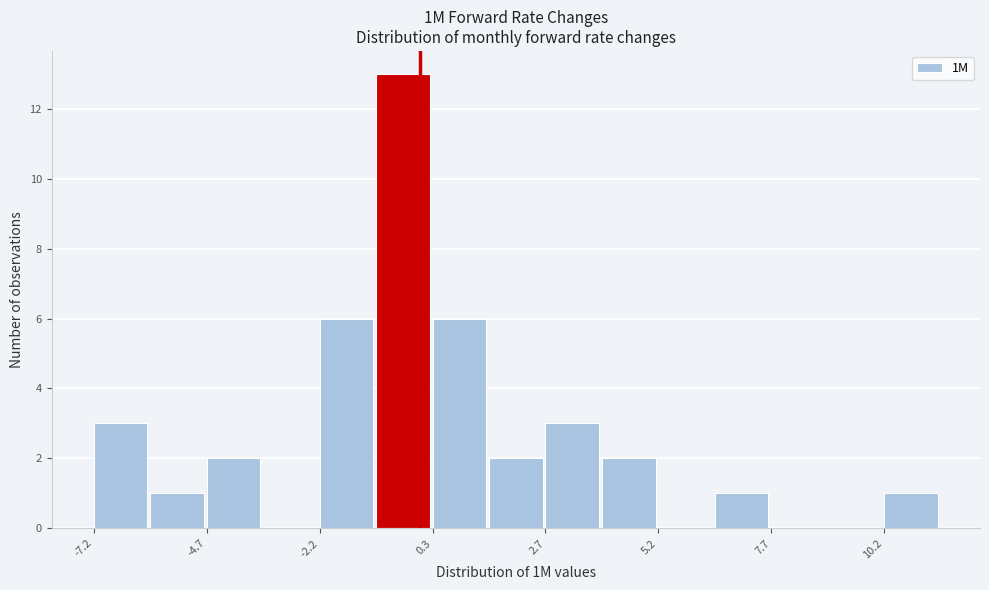

Read against the x-axis, roughly where is the centre of the tallest bar?

-0.5